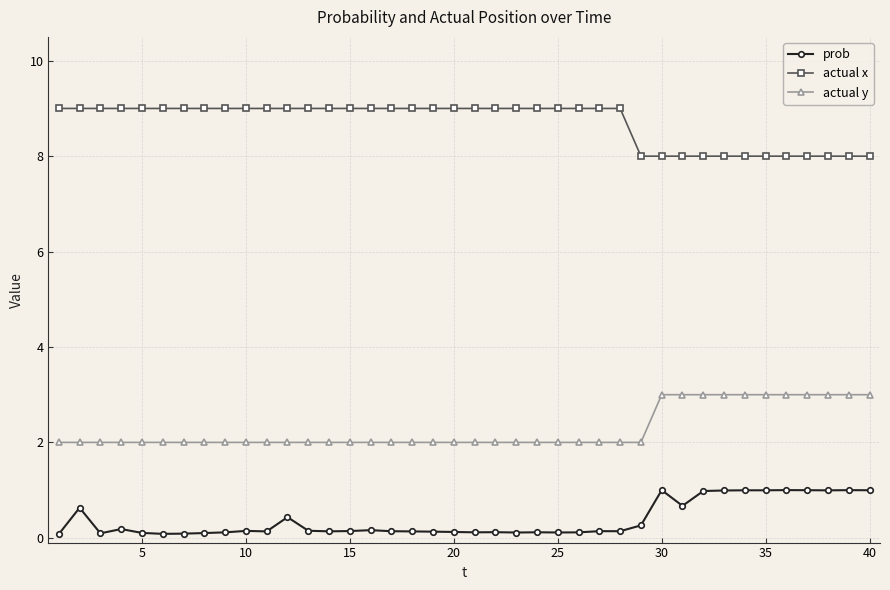

List the series in order of their peak value, highest first.

actual x, actual y, prob